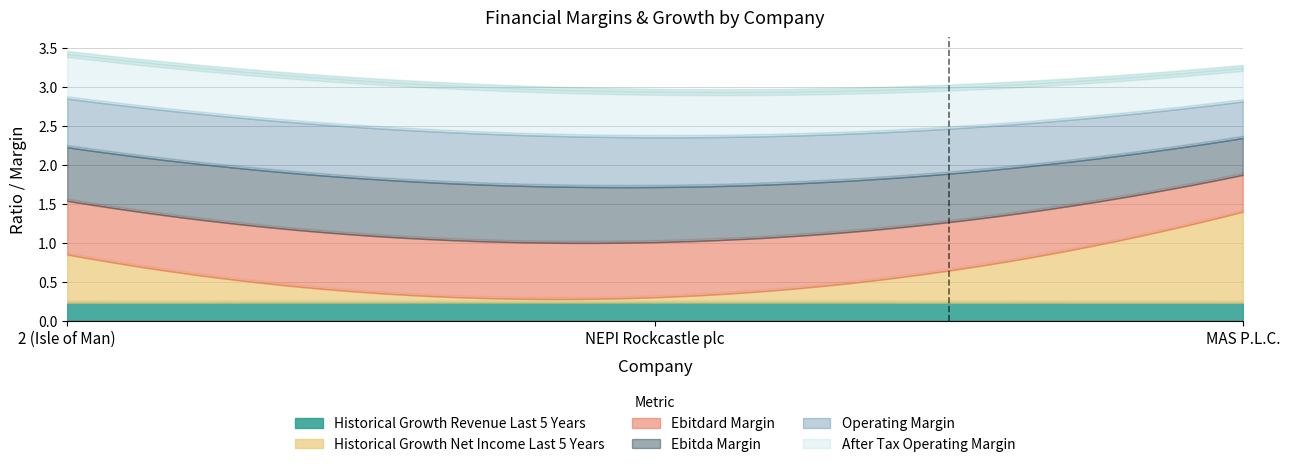

The operating_margin series shows 0.2 at NEPI Rockcastle plc. True or false?

False